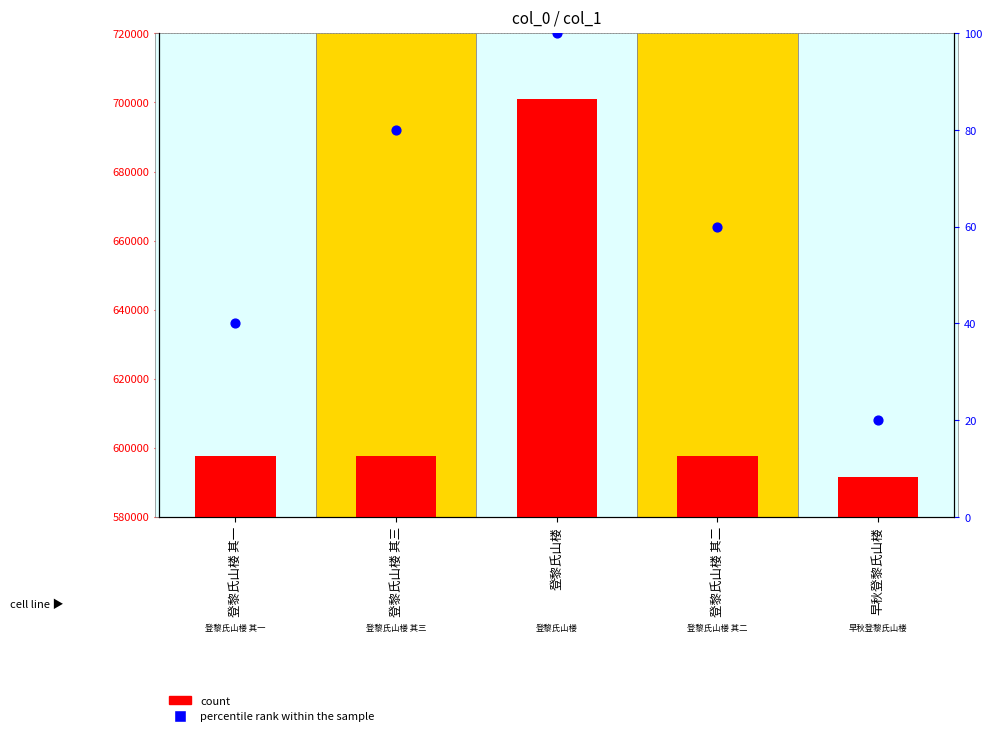

Which series has the widest spread of Y values?

col_0